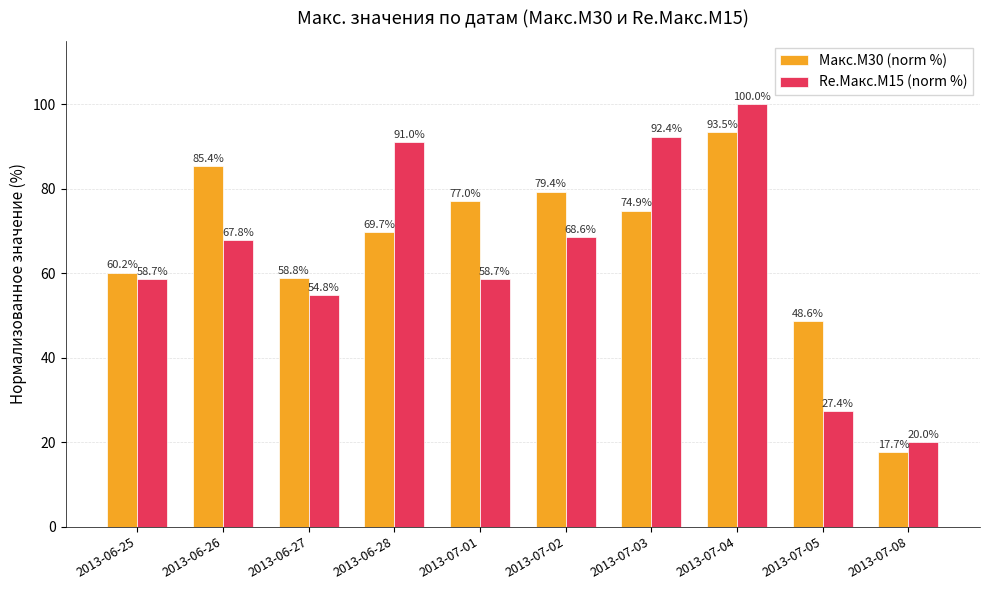

The value of Re.Макс.М15 (norm %) at 2013-06-27 is 74.2. True or false?

False